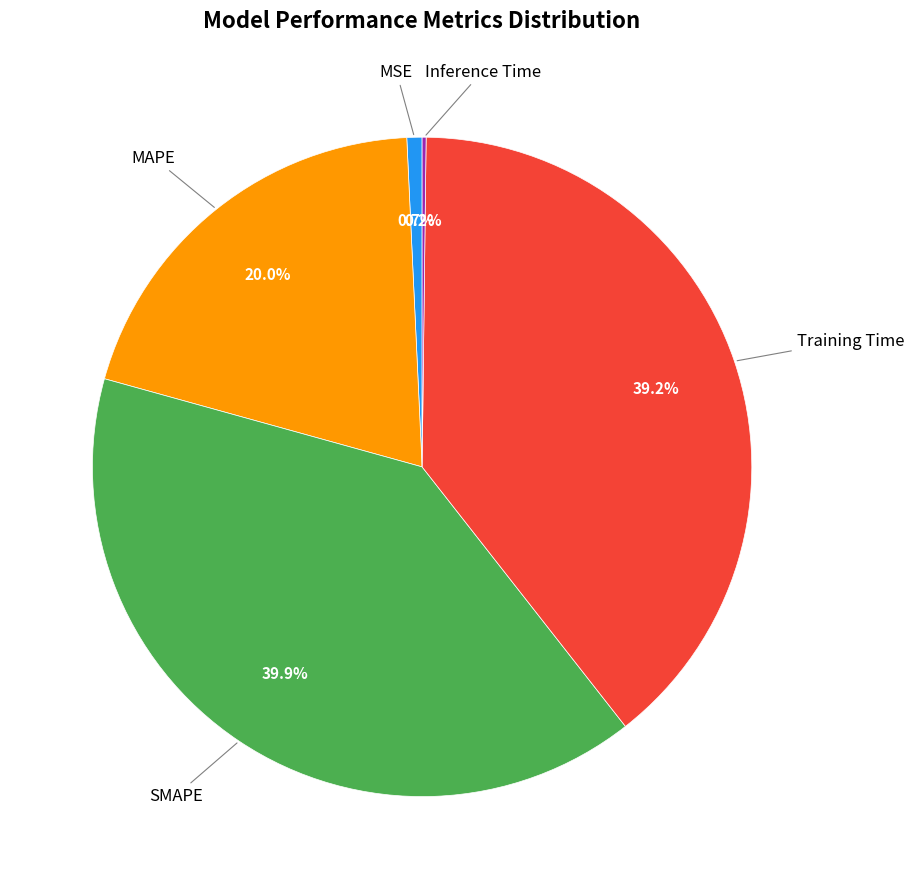

Does any single category account for the majority?

No